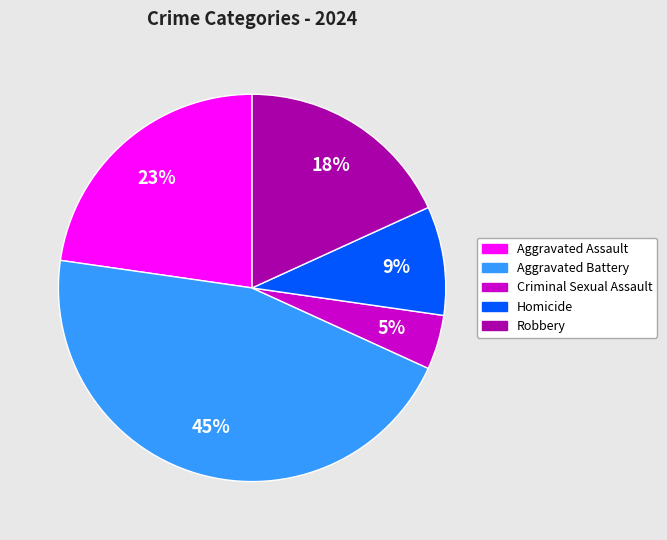

Is the sum of Aggravated Battery and Aggravated Assault greater than half?

Yes